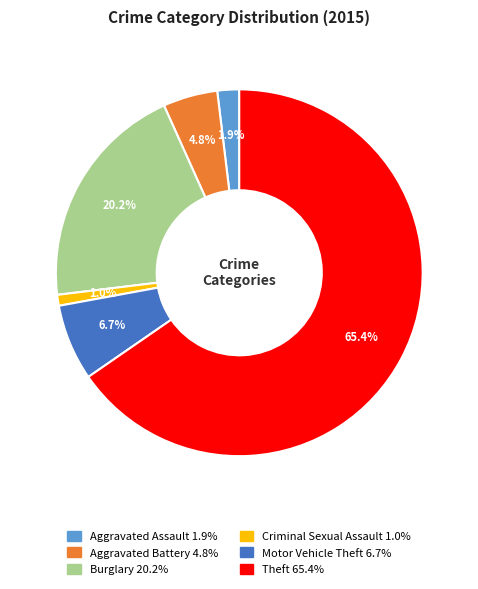

Count the number of slices in the pie.

6